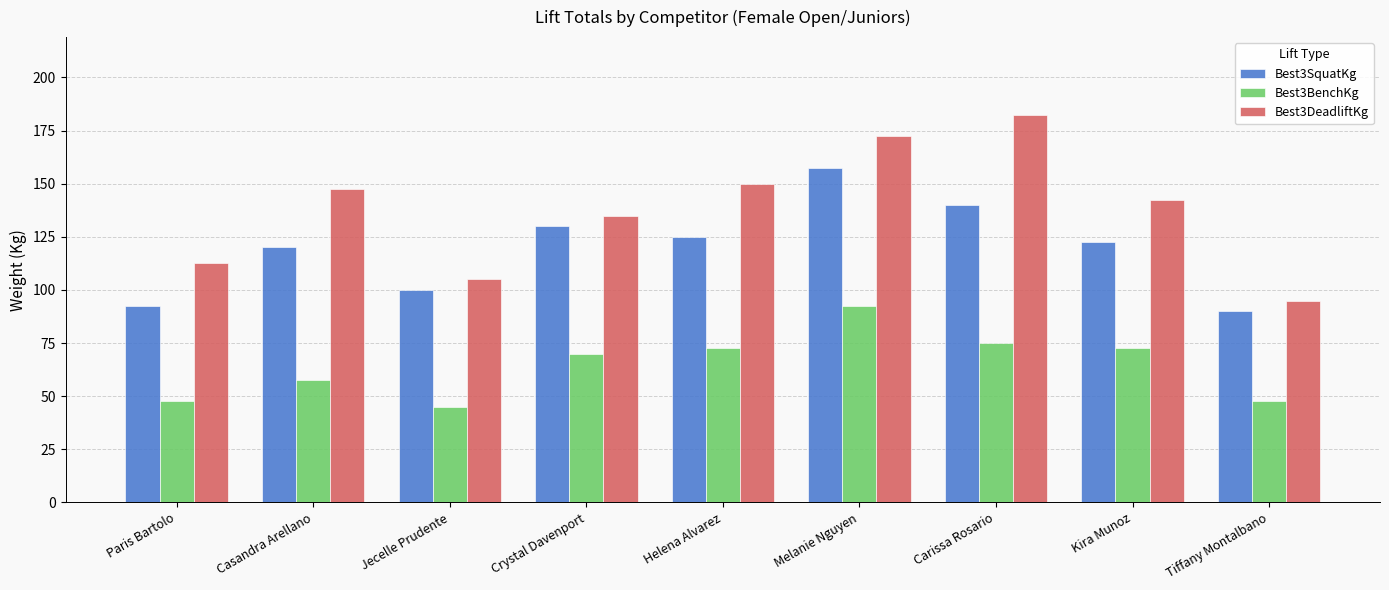

What are all the series names shown in the legend?

Best3SquatKg, Best3BenchKg, Best3DeadliftKg